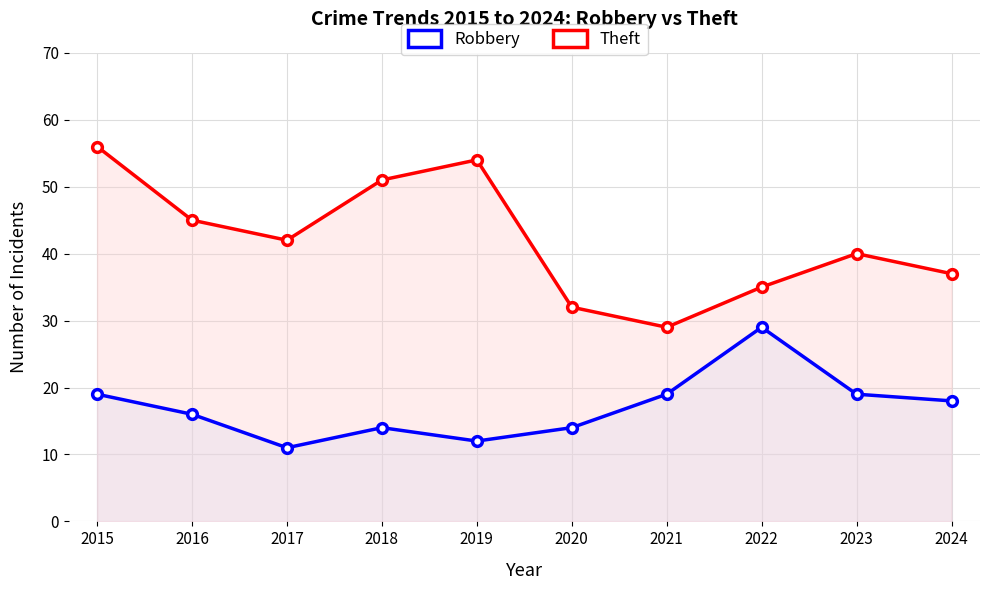

True or false: Theft and Robbery cross at least once.

False